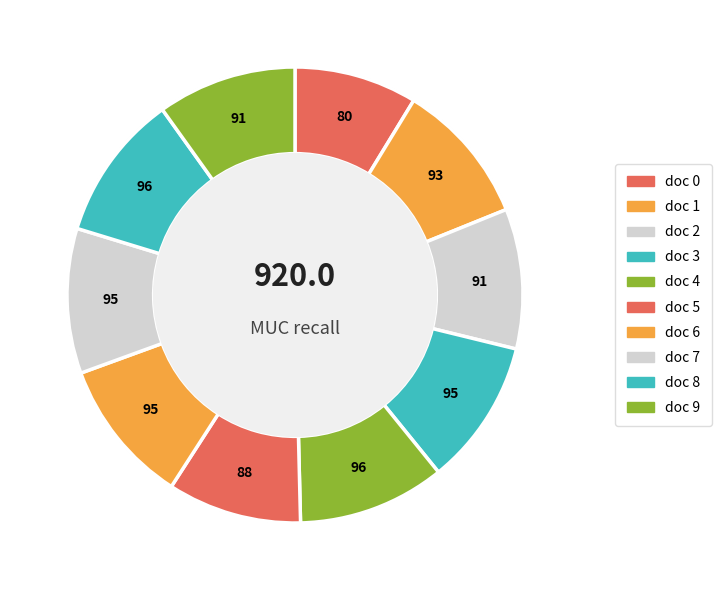

What percentage is the doc 8 slice, to the nearest percent?

10%